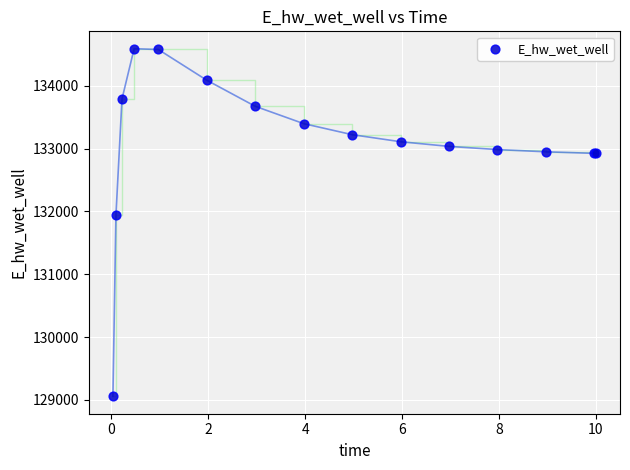

What Y value in the scatter plot is closest to 131822?

131943.0